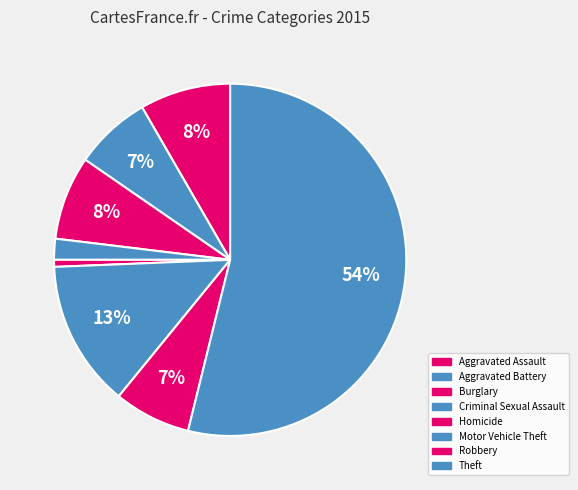

To the nearest percent, what portion does Homicide represent?

1%